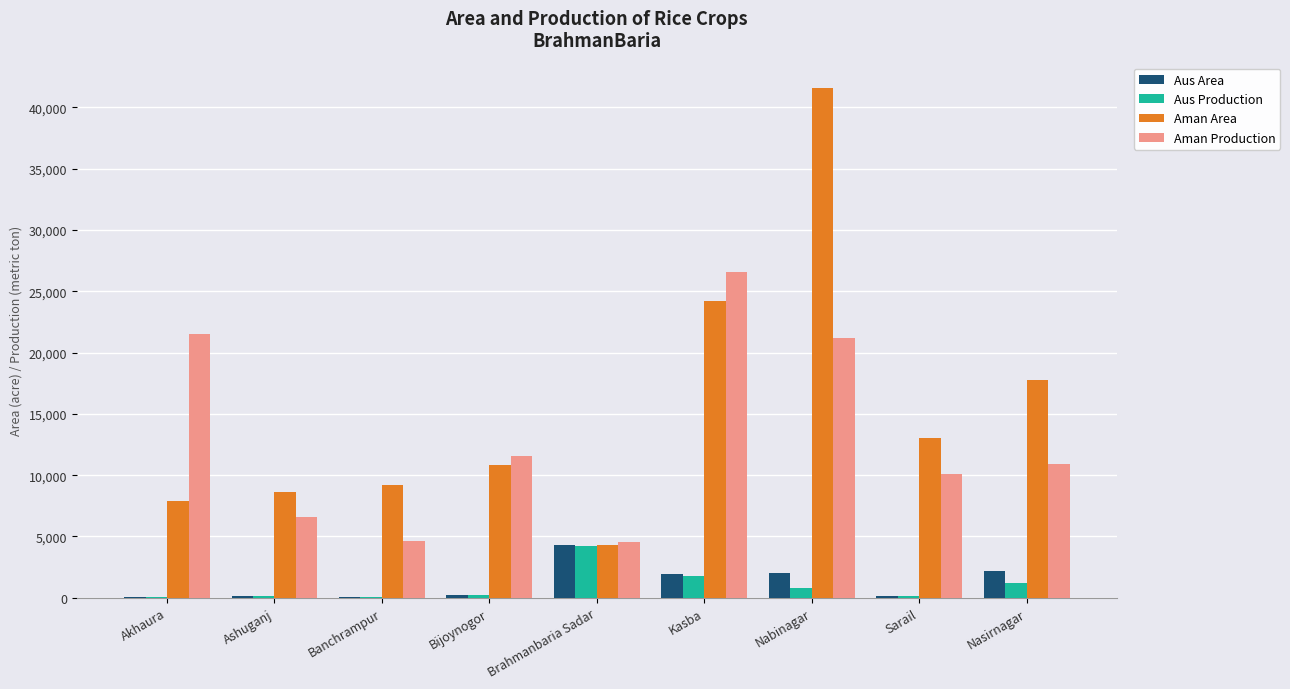

Which category has the highest value across all series?

Nabinagar